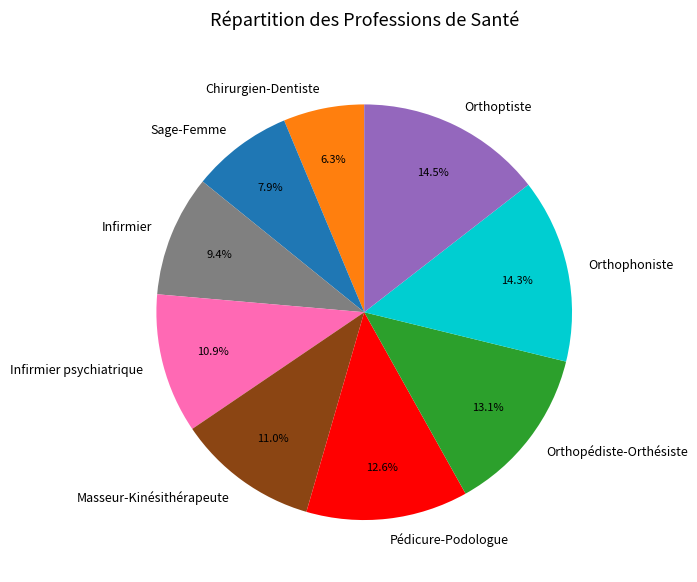

Does Orthoptiste account for over 50% of the chart?

No